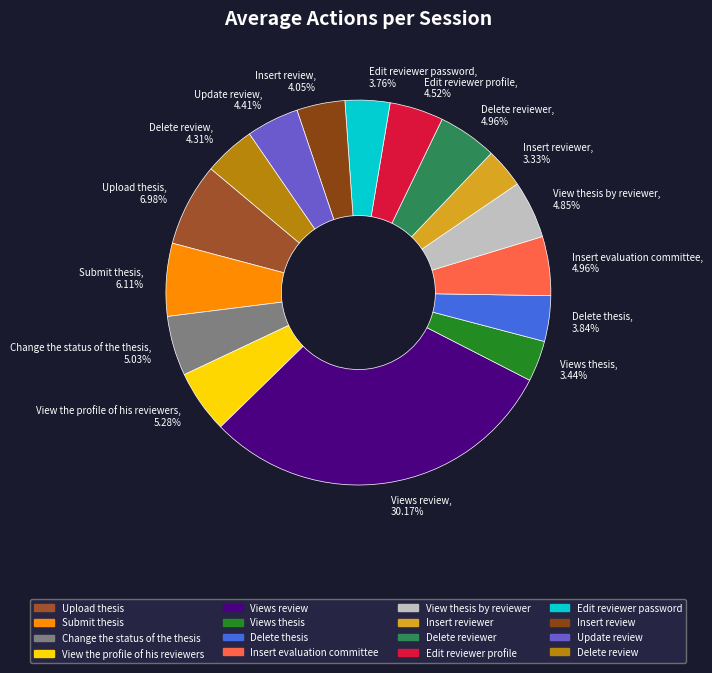

Which category has the biggest portion of the pie?

Views review